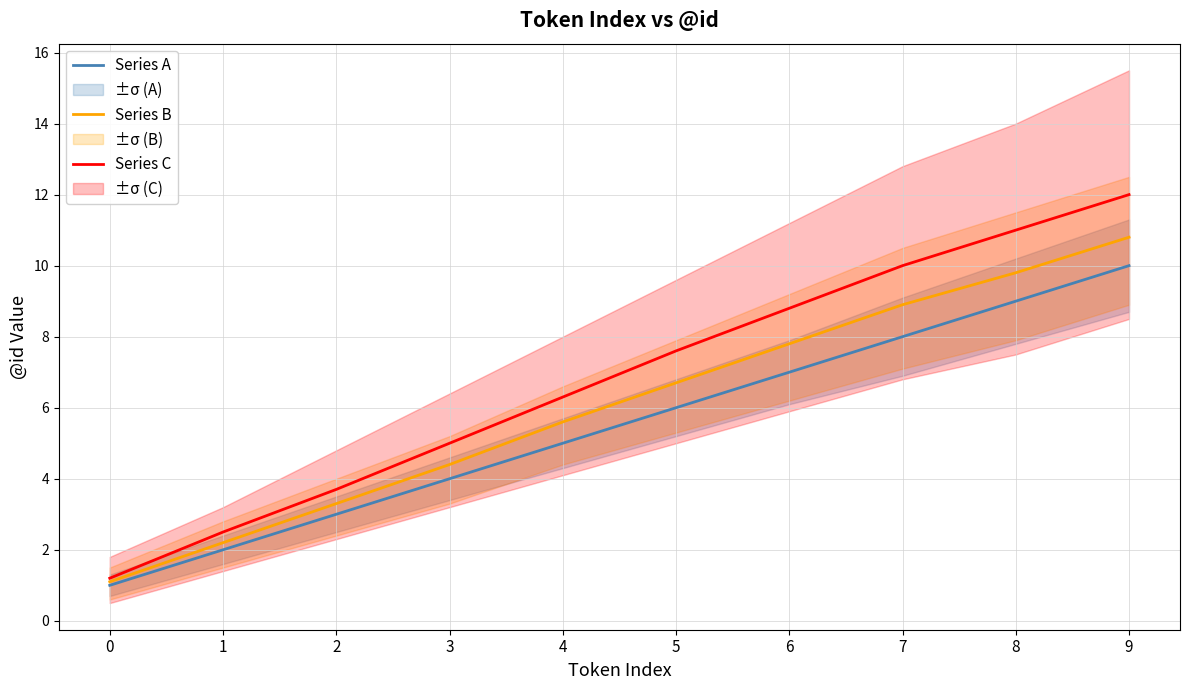

What is the sum of all Series C values?

68.1